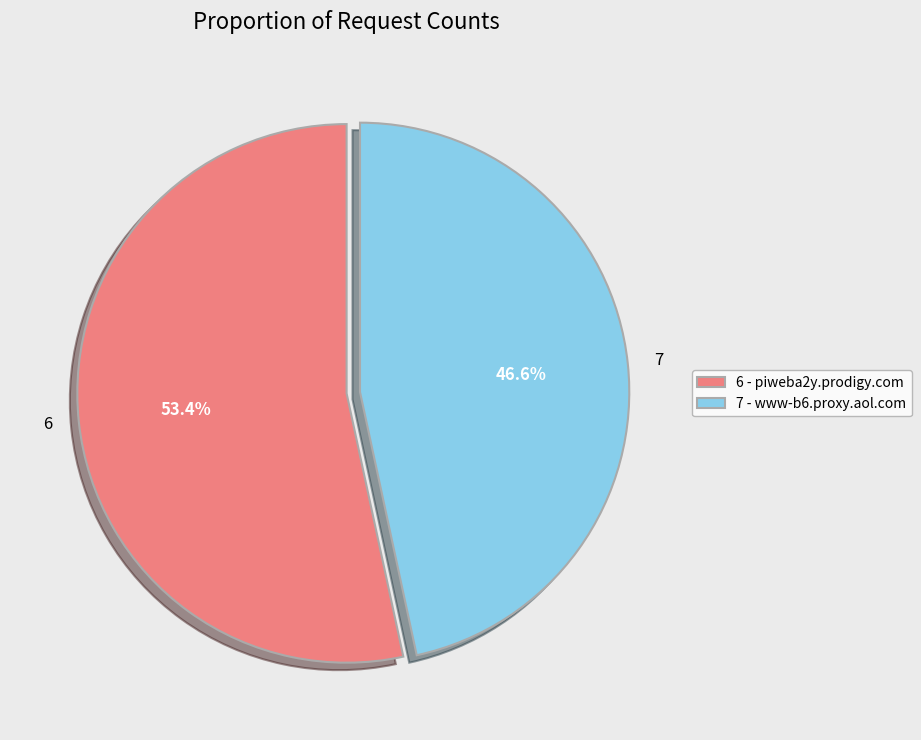

Which category has the smallest portion of the pie?

7